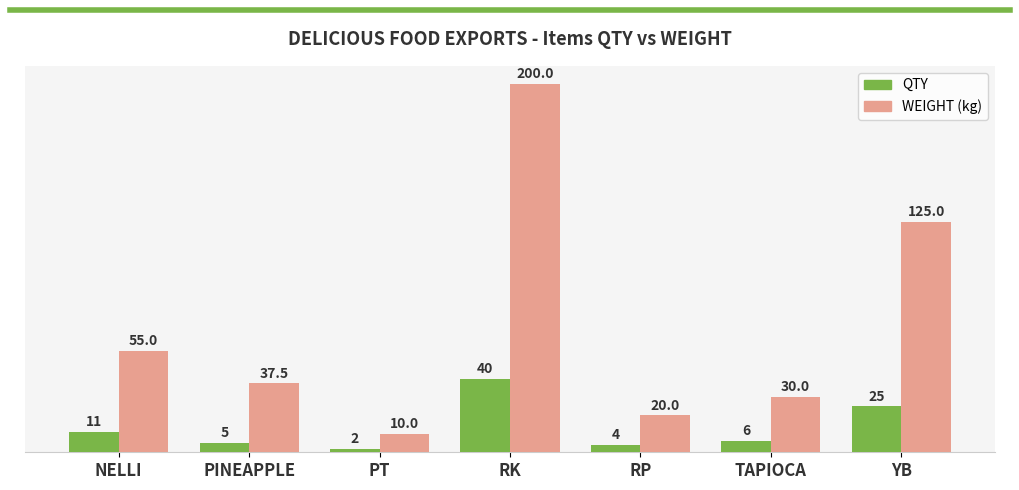

Which category has the lowest value across all series?

PT